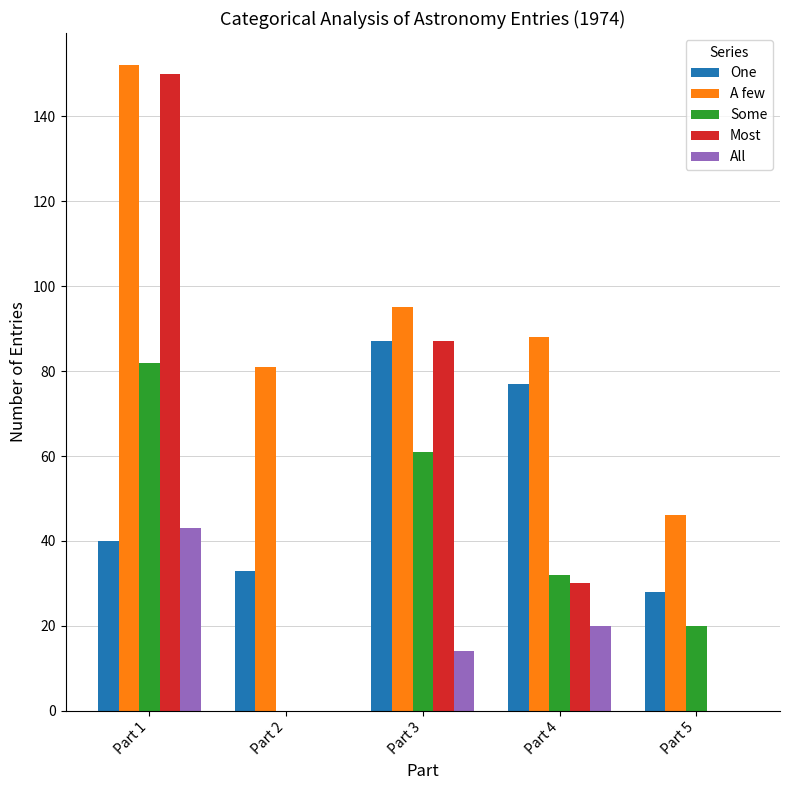

Where is Some nearest to the value 41?

Part 4